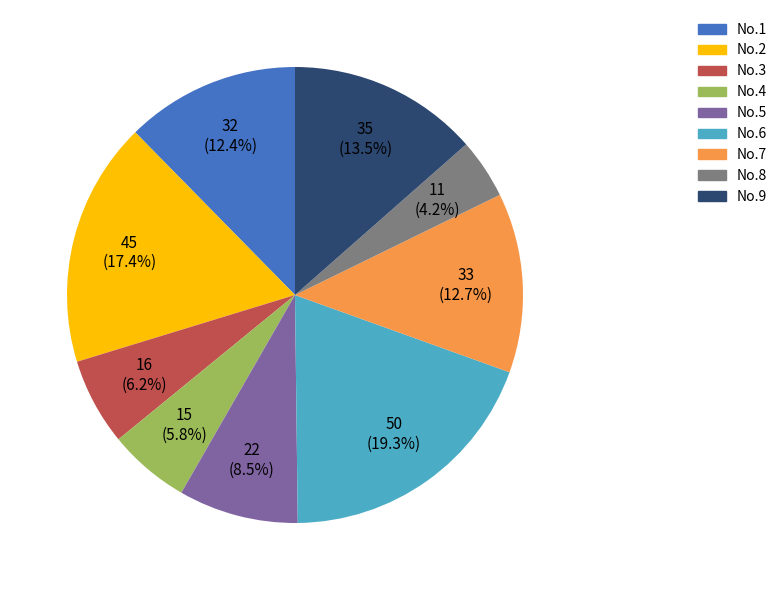

Which category has the biggest portion of the pie?

No.6